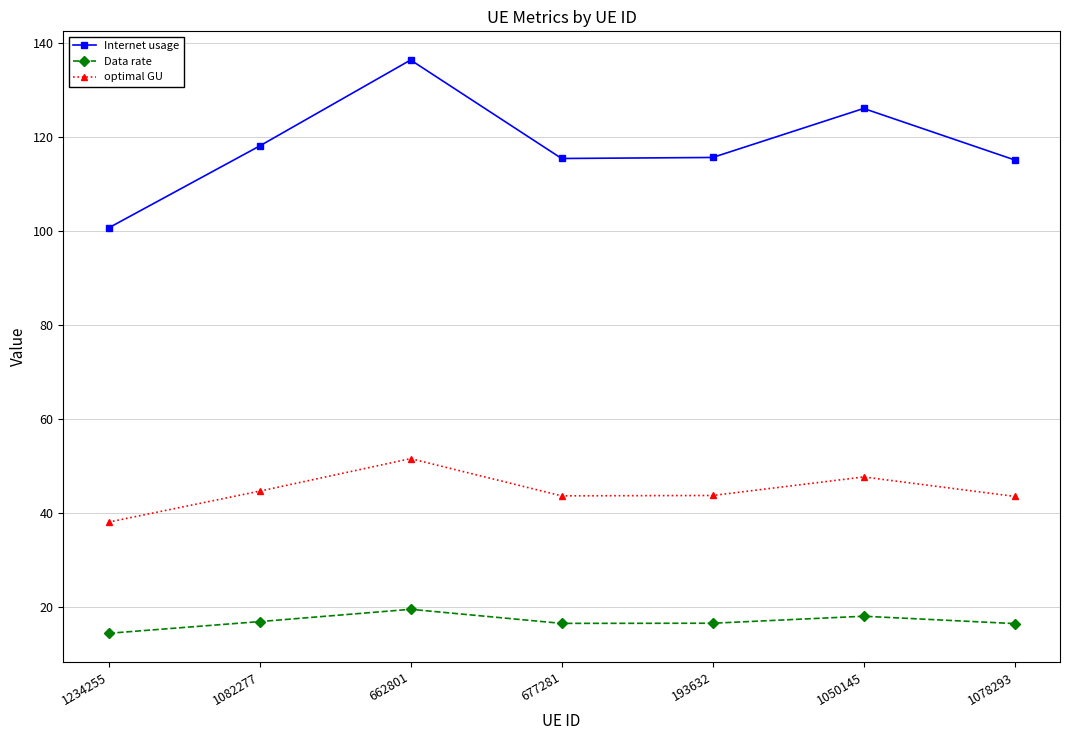

True or false: Data rate and optimal GU intersect in this chart.

False